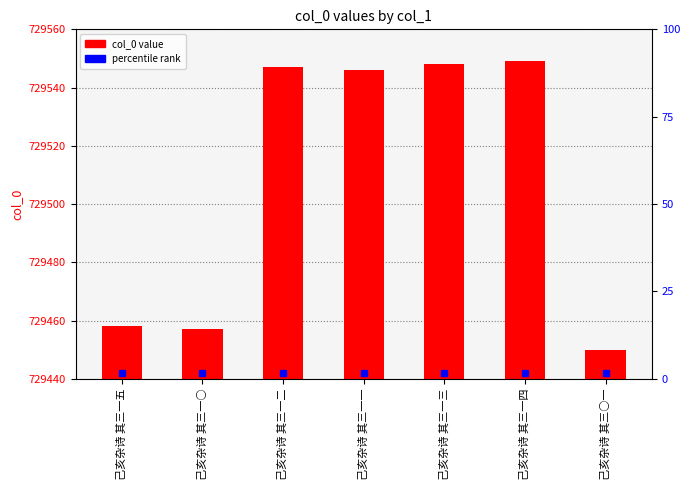

What is the sum of all values?

5106555